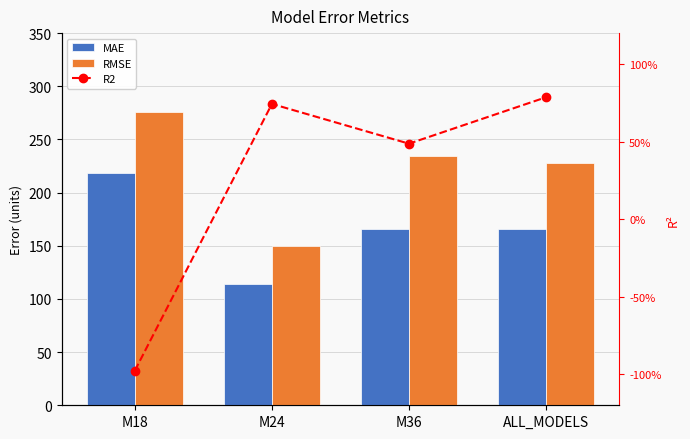

Rank the series by their average value, from lowest to highest.

R2, MAE, RMSE